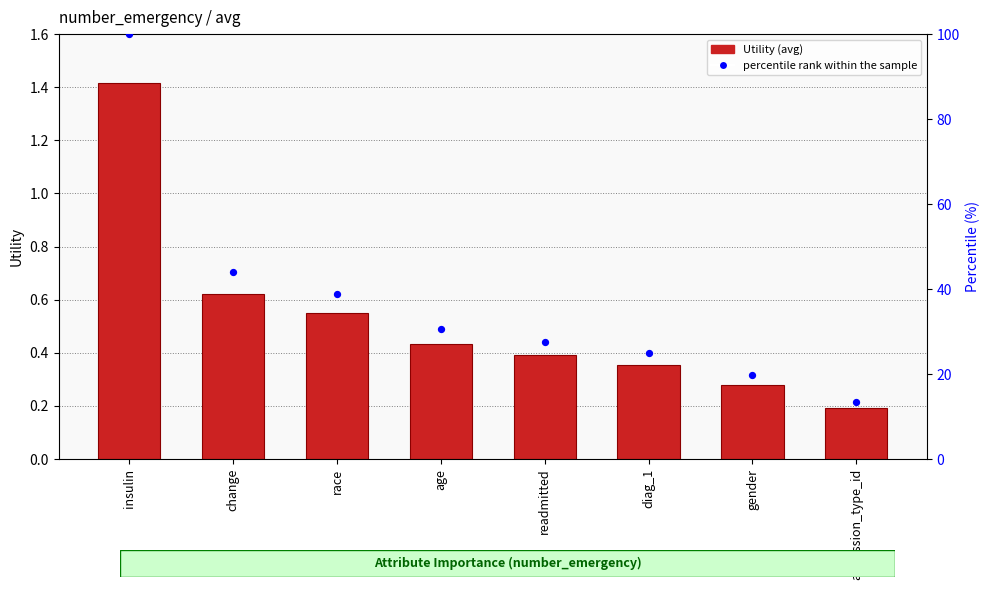

At how many categories does at least one series exceed 18?

7